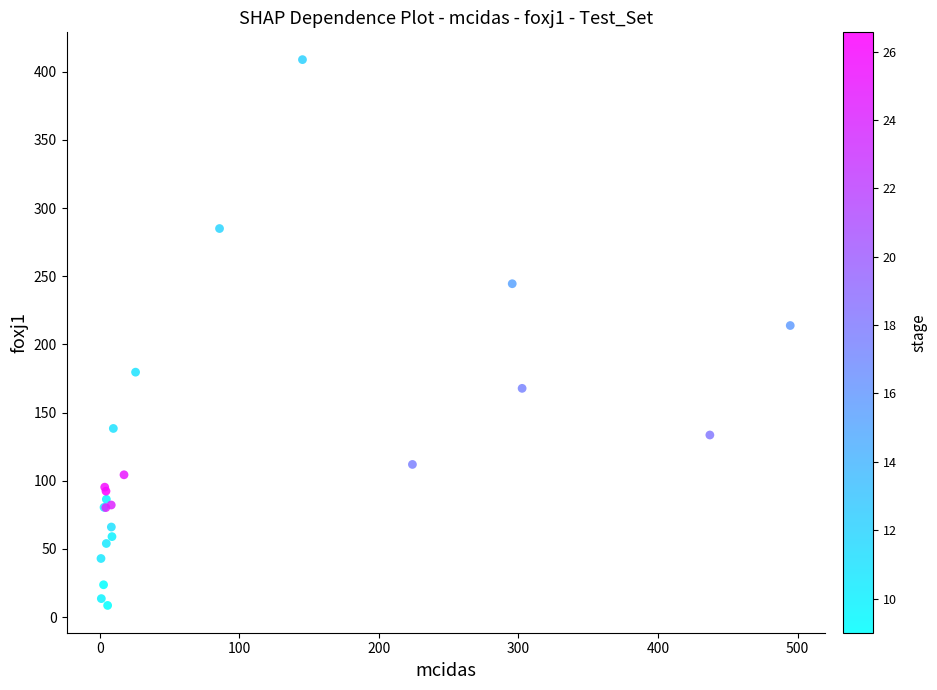

What Y value in the scatter plot is closest to 208?

213.9